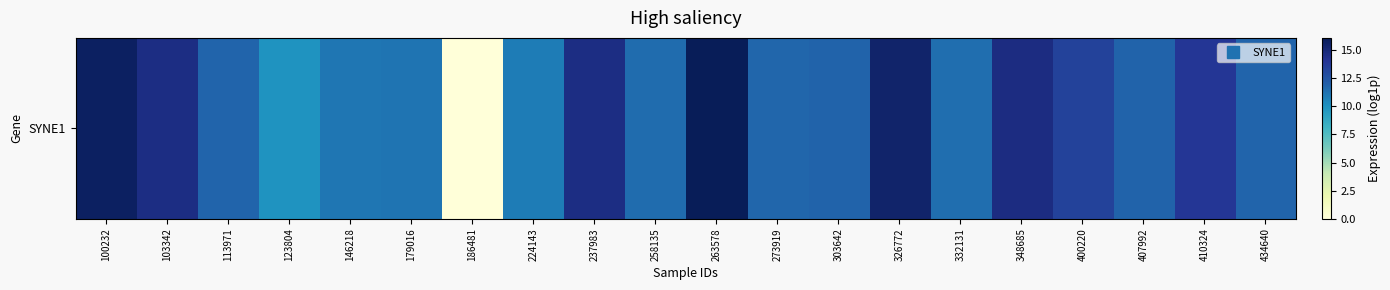

The chart shows a value of 14.6 at 103342. True or false?

True